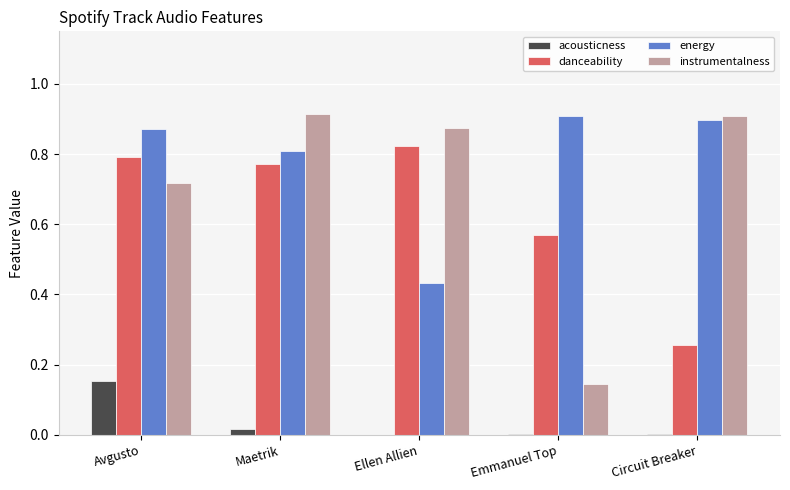

Is it true that energy equals 0.5 at Avgusto?

False